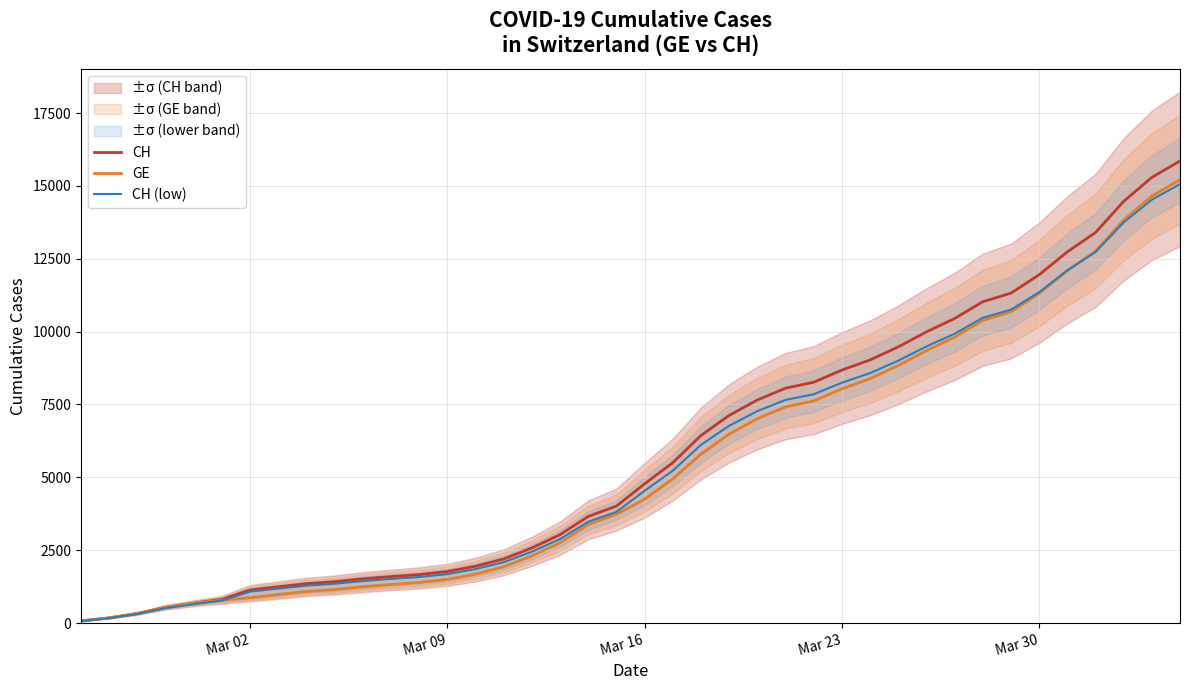

True or false: CH has a value of 812.5 at 11.

False